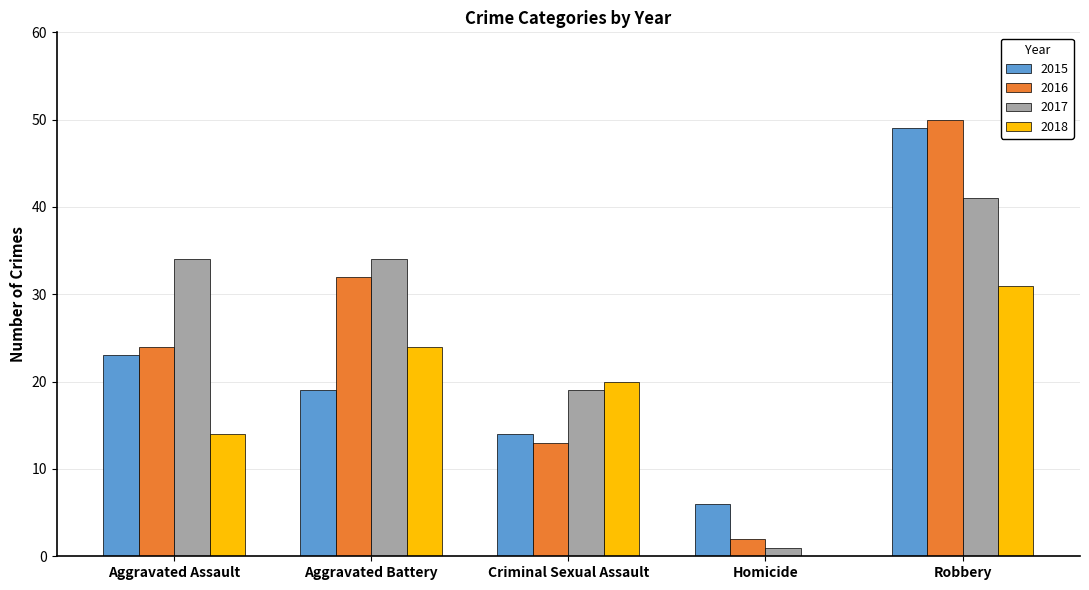

How many data points does each series have?

5